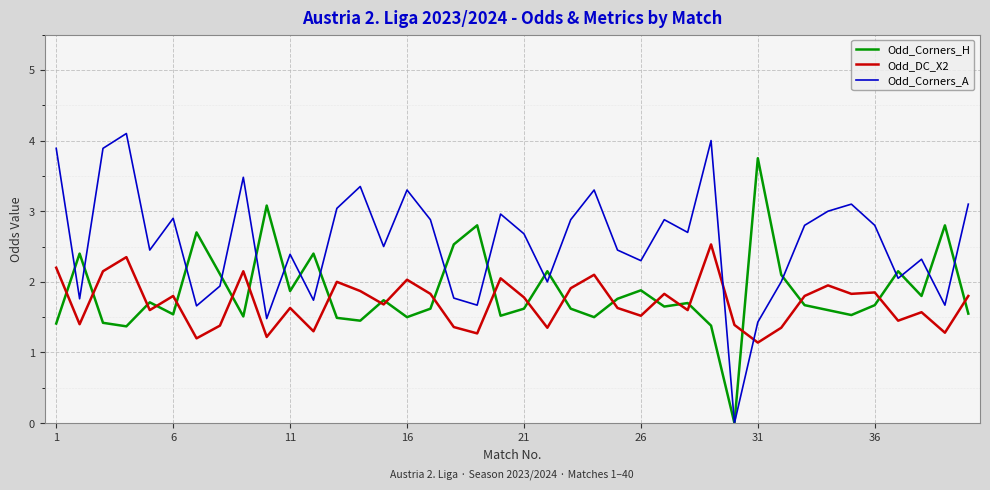

Which series has the widest spread of values?

Odd_Corners_A